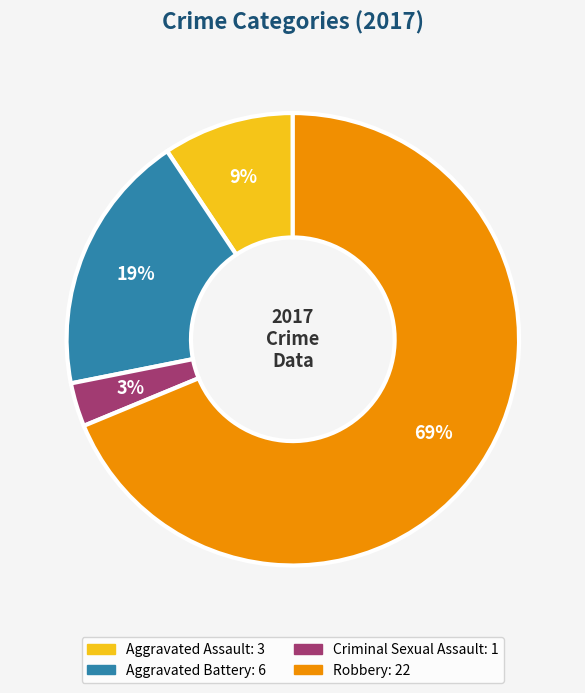

What is the smallest slice in the pie chart?

Criminal Sexual Assault